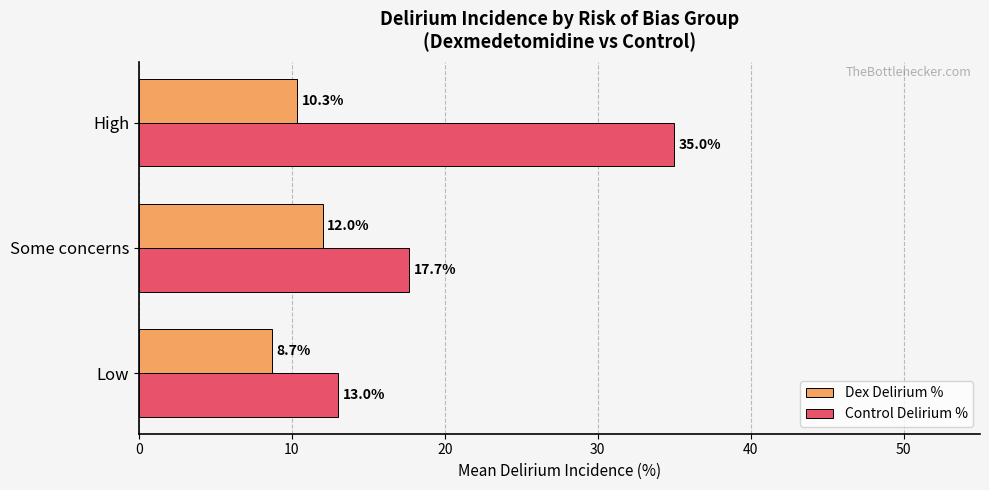

Rank the categories by Dex Delirium % value from lowest to highest.

Low, High, Some concerns